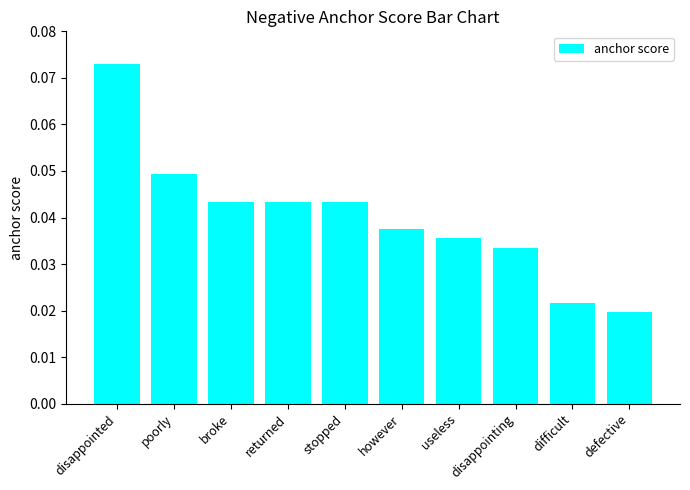

Which category has the lowest value across all series?

defective